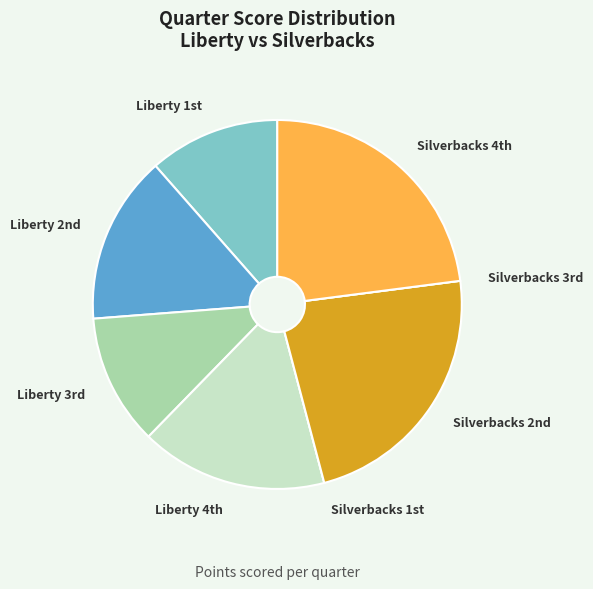

Is there any slice that represents more than half of the pie?

No